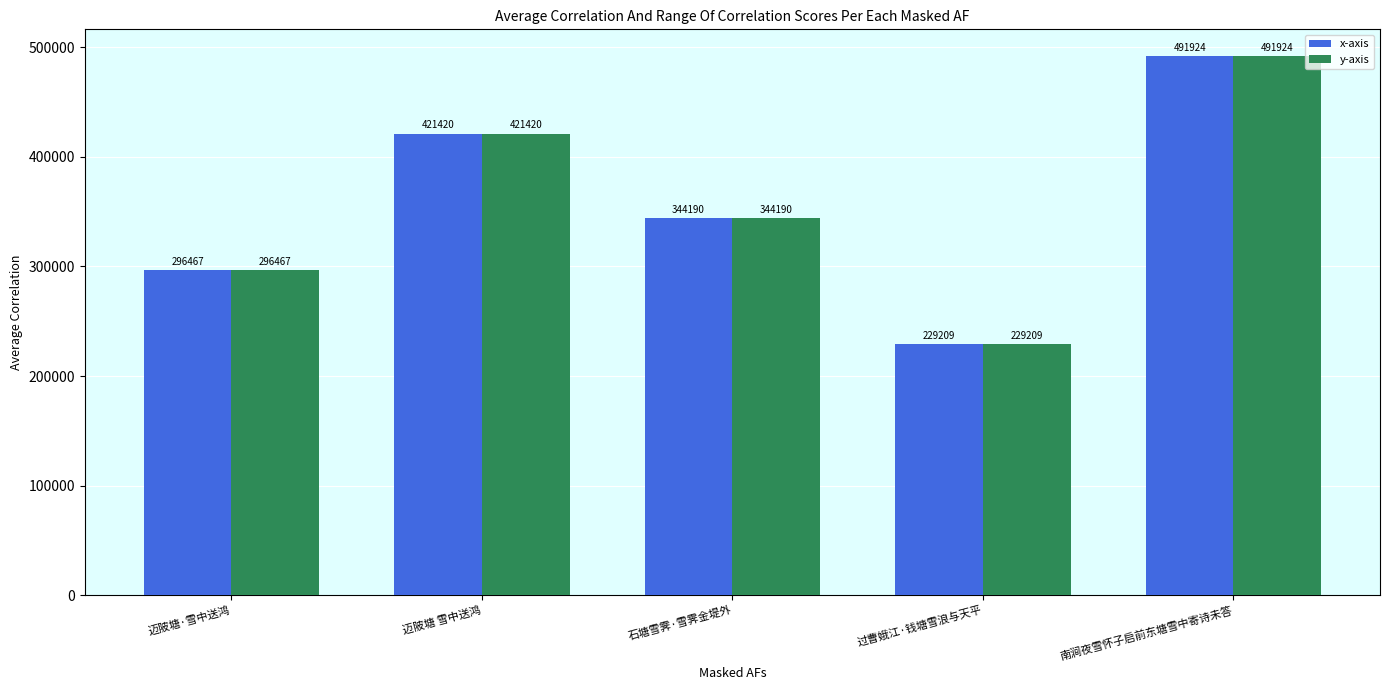

What is the value of the x-axis bar at the 1st from the left?

296467